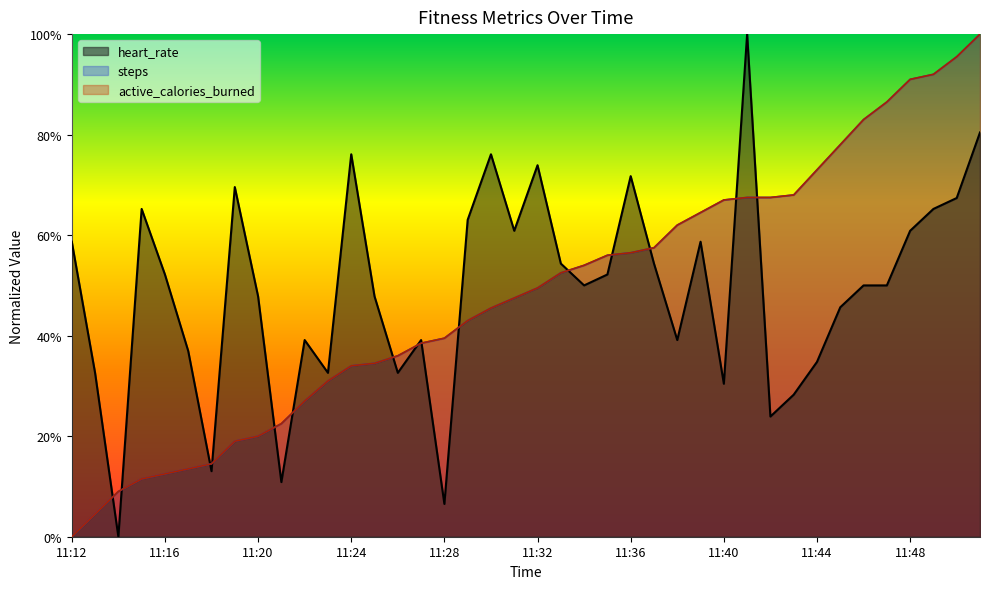

Read the active_calories_burned value at 11:40.

0.7